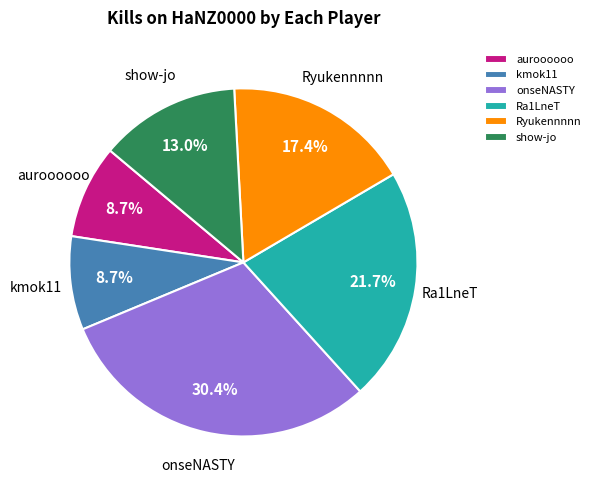

Is there any slice that represents more than half of the pie?

No